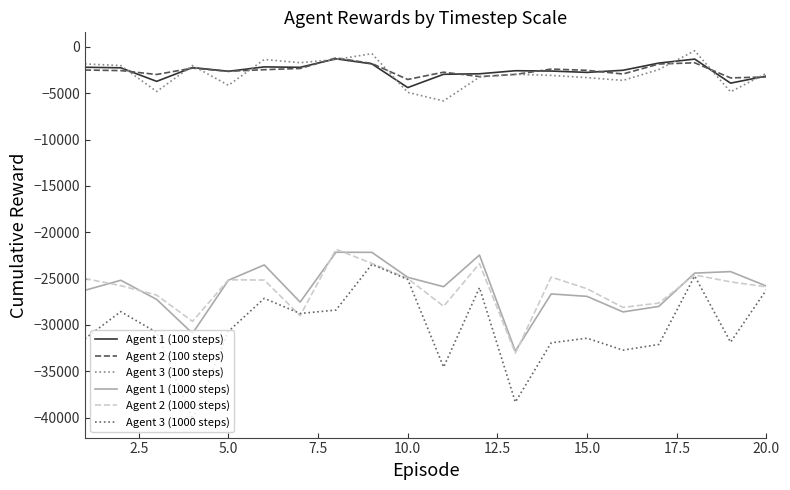

What is the minimum value shown in the chart?

-40156.0